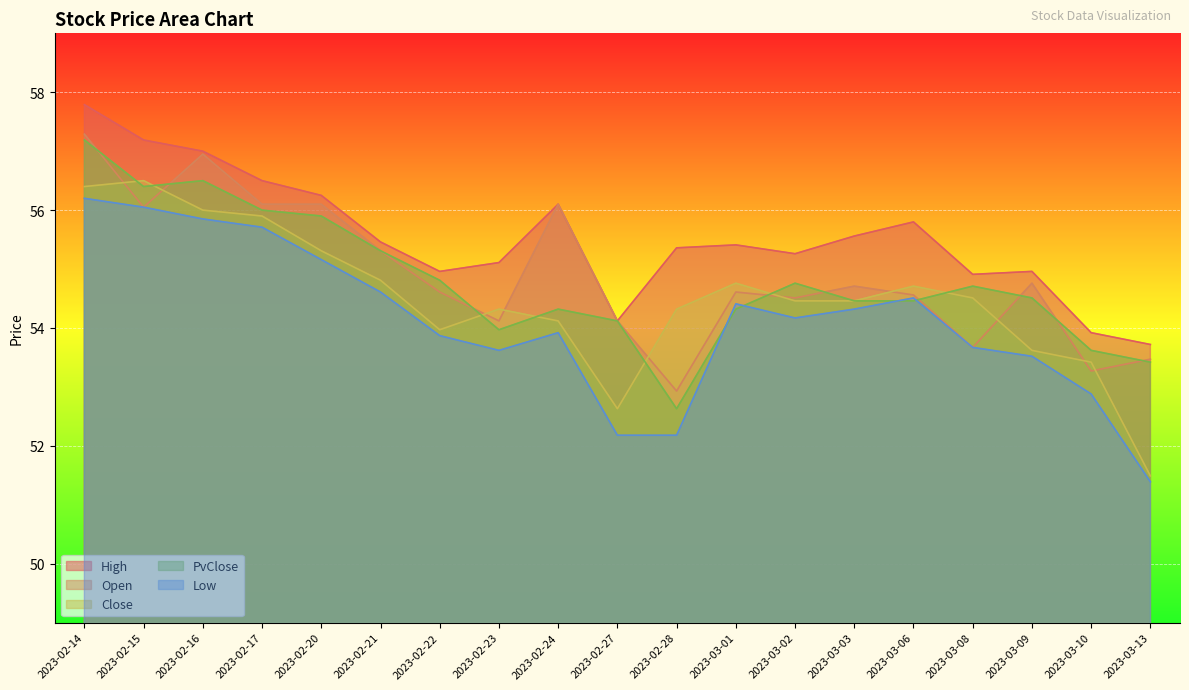

Which has a higher value, 2023-02-21 or 2023-02-24?

2023-02-24